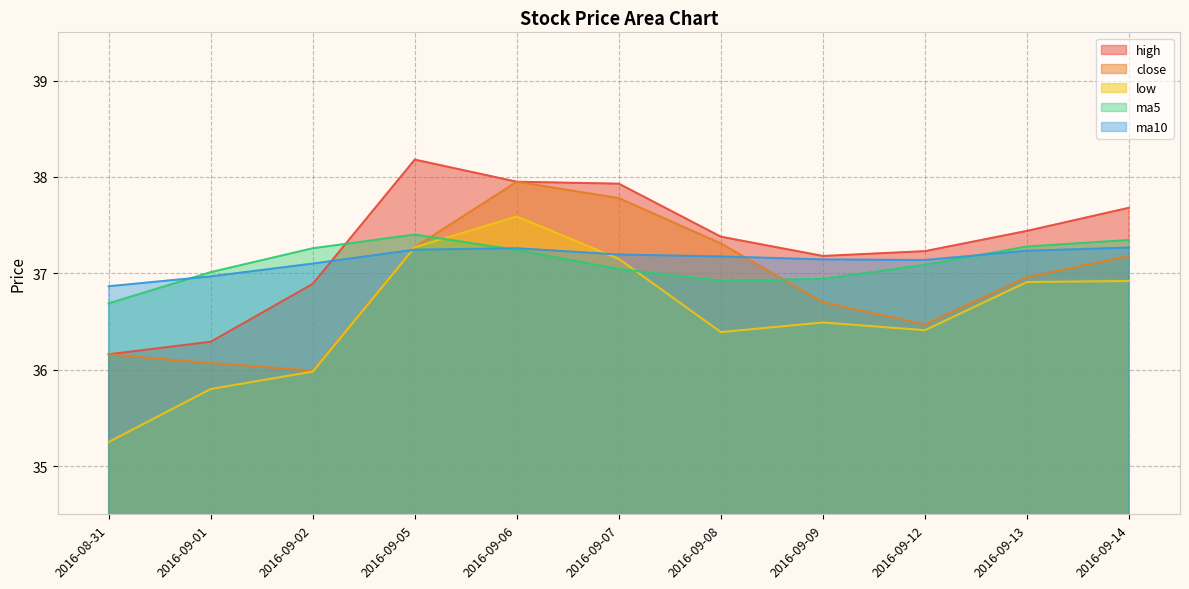

At how many categories does at least one series exceed 37?

10